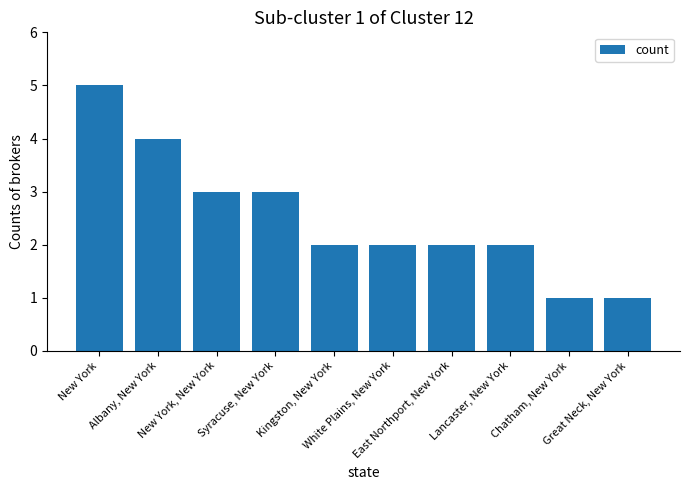

The chart shows a value of 1 at Syracuse, New York. True or false?

False